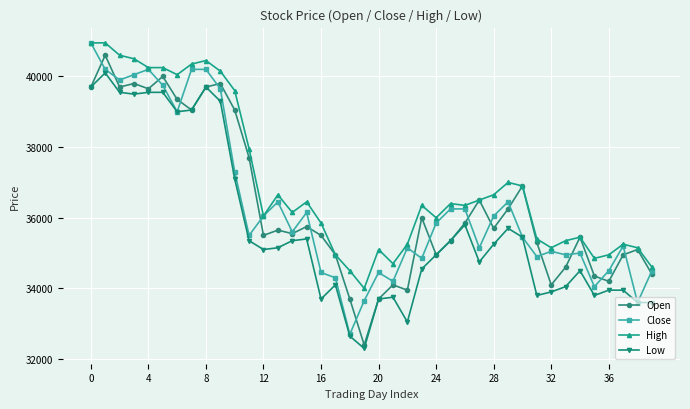

Which series has the widest spread of values?

Close